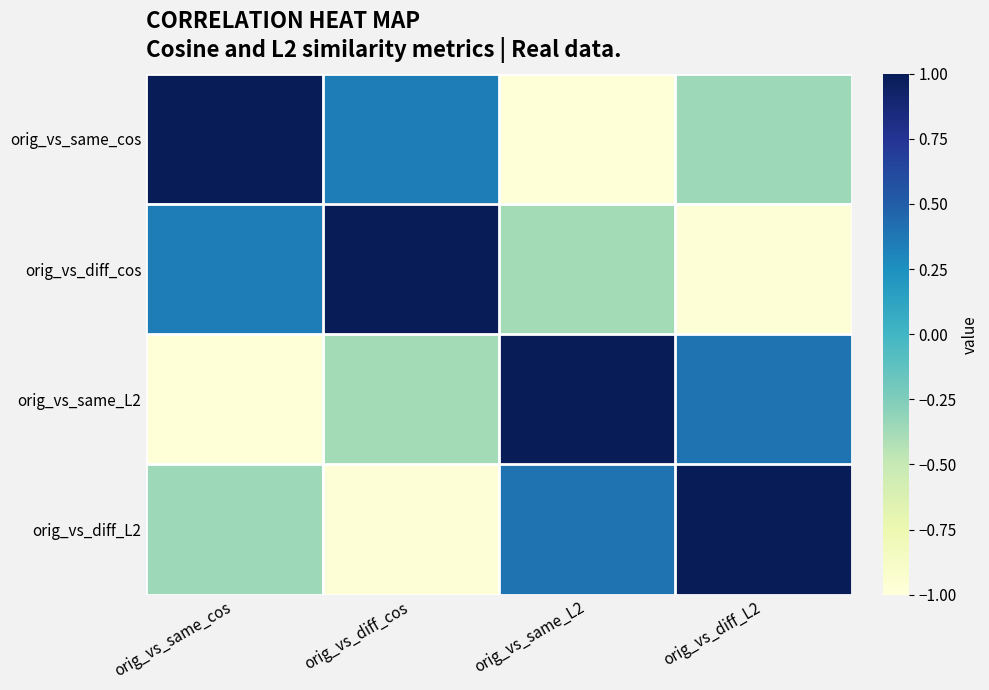

Count the number of data series in this chart.

4